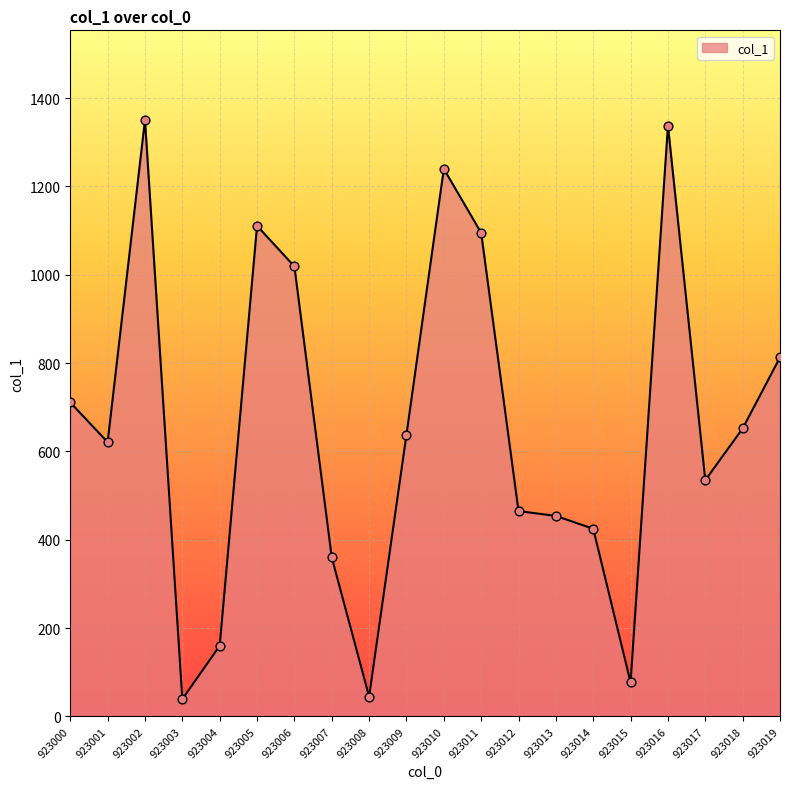

What is the ratio of the value at 923019 to the value at 923015?

10.6